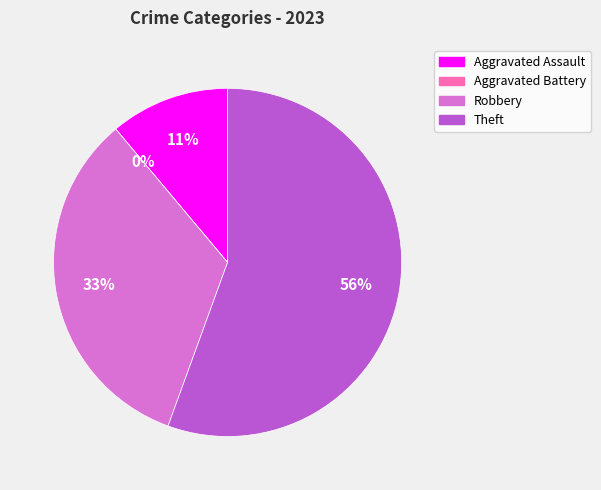

Between Robbery and Theft, which is larger?

Theft